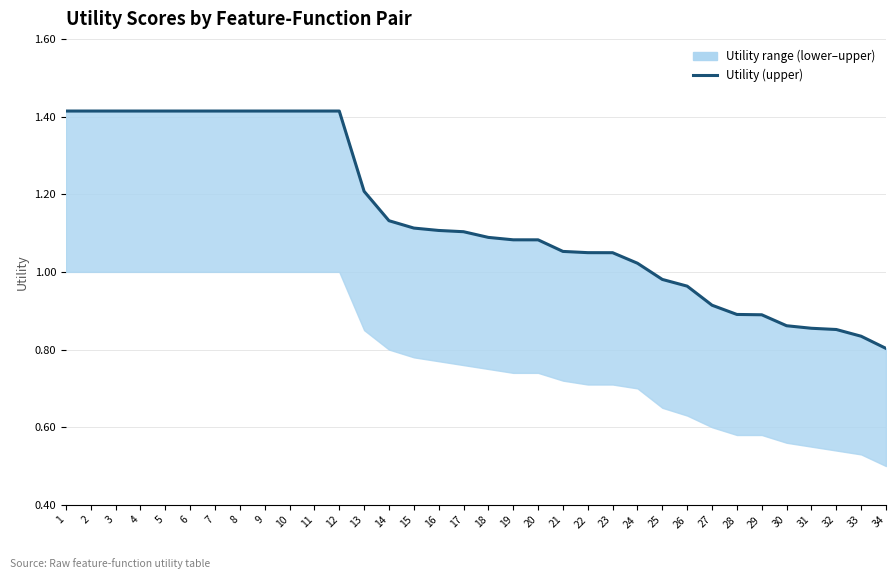

Count the number of values greater than 1.

24